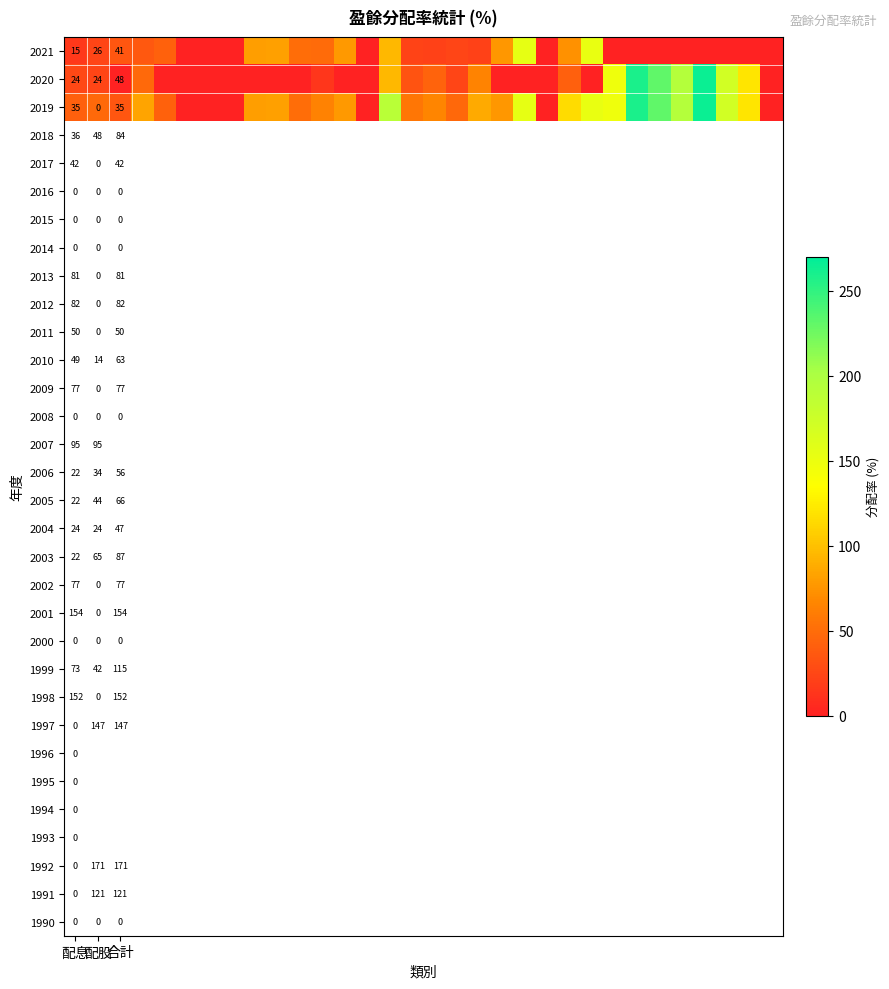

True or false: 2019 has a value of 57.4 at 配息.

False